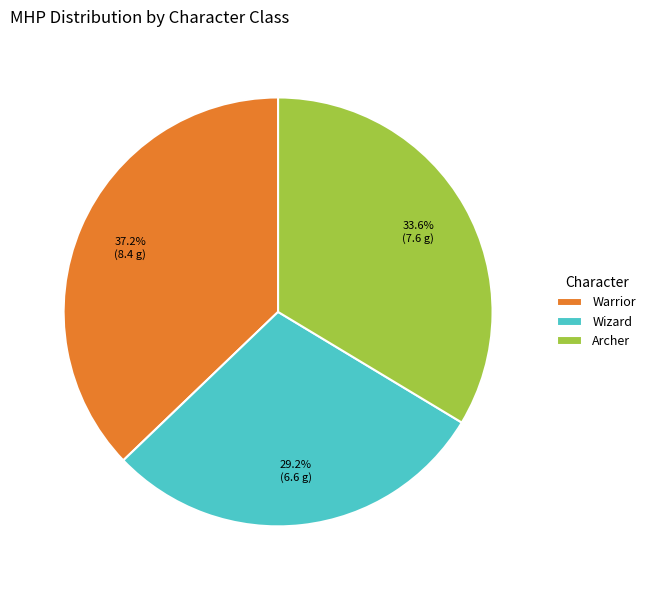

To the nearest percent, what is the difference between the Warrior and Archer slice percentages?

4%